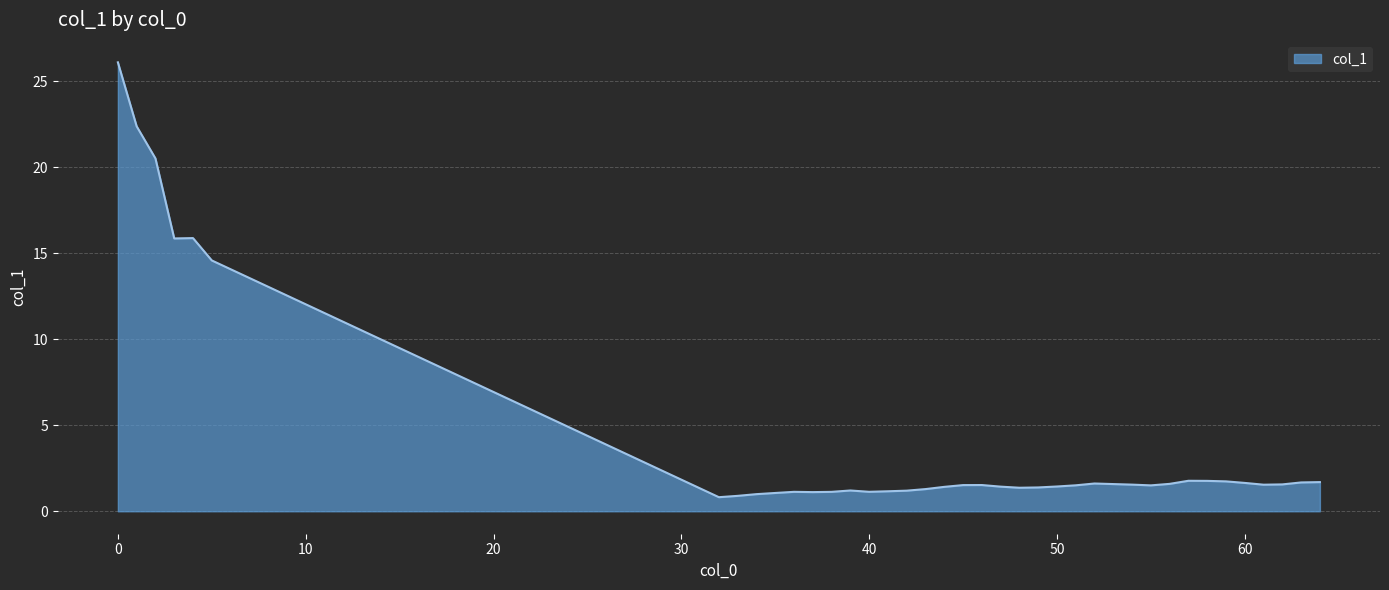

What is the difference between the maximum and minimum values?

25.3